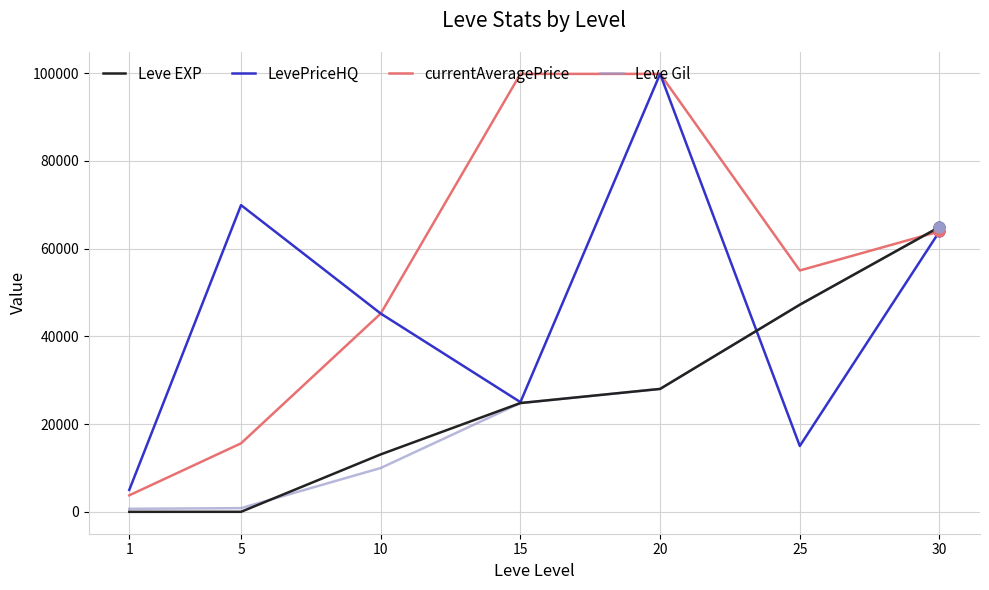

Which series changed the most between 1 and 25?

currentAveragePrice